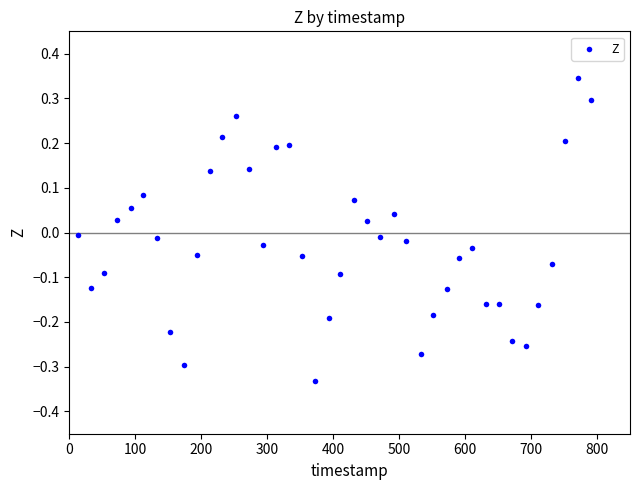

What is the range of X values (max minus min)?

778.0